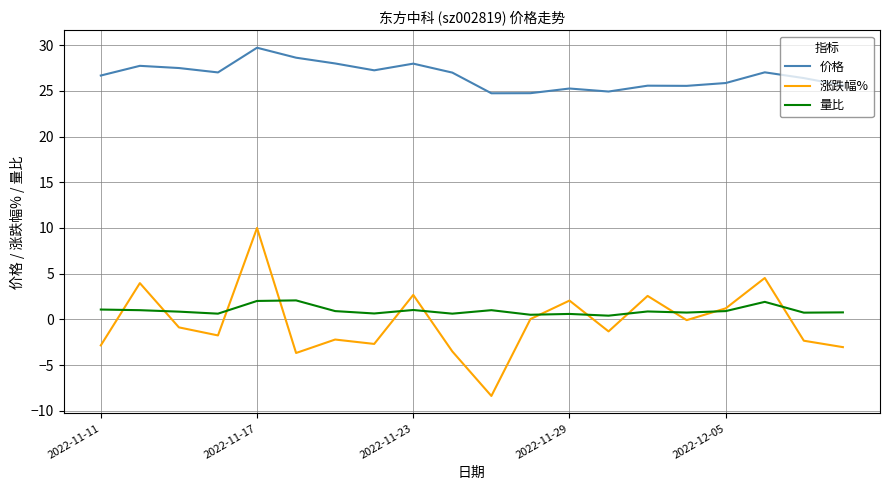

True or false: 价格 and 涨跌幅% cross at least once.

False